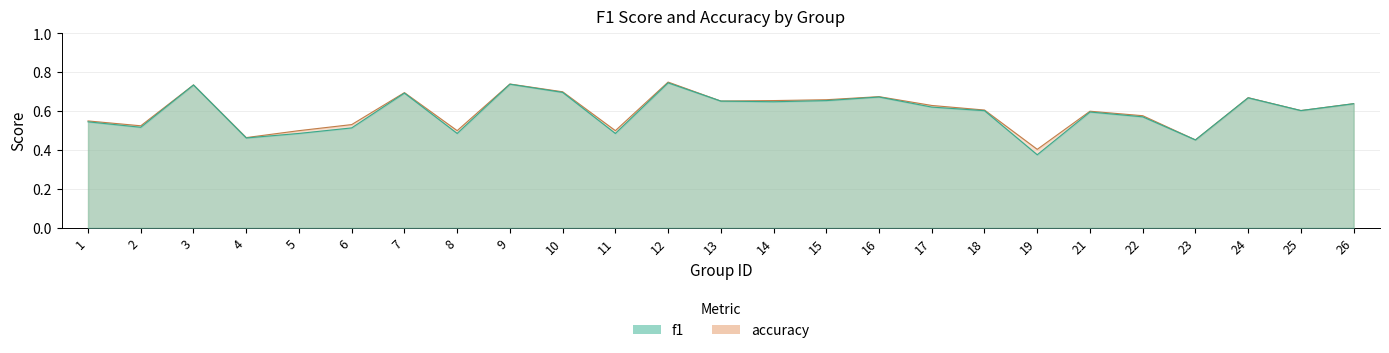

At which category is the sum across all series the highest?

12